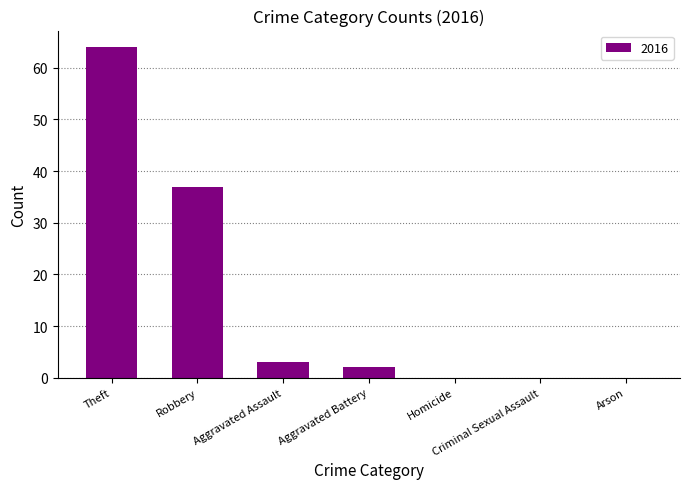

Does the chart contain stacked bars?

No